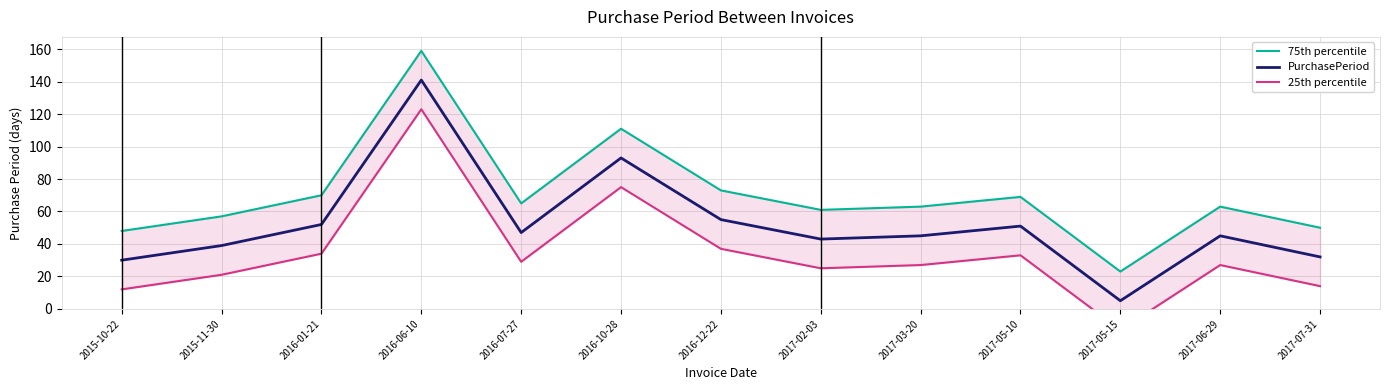

How many lines are shown in the chart?

3